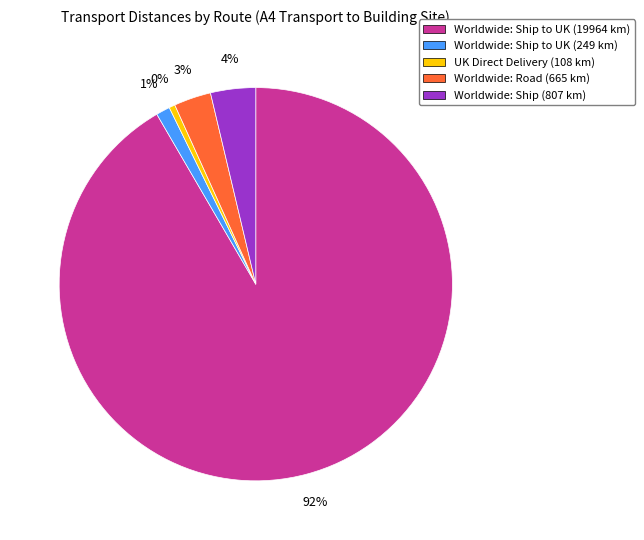

To the nearest percent, what is the average slice percentage?

20%